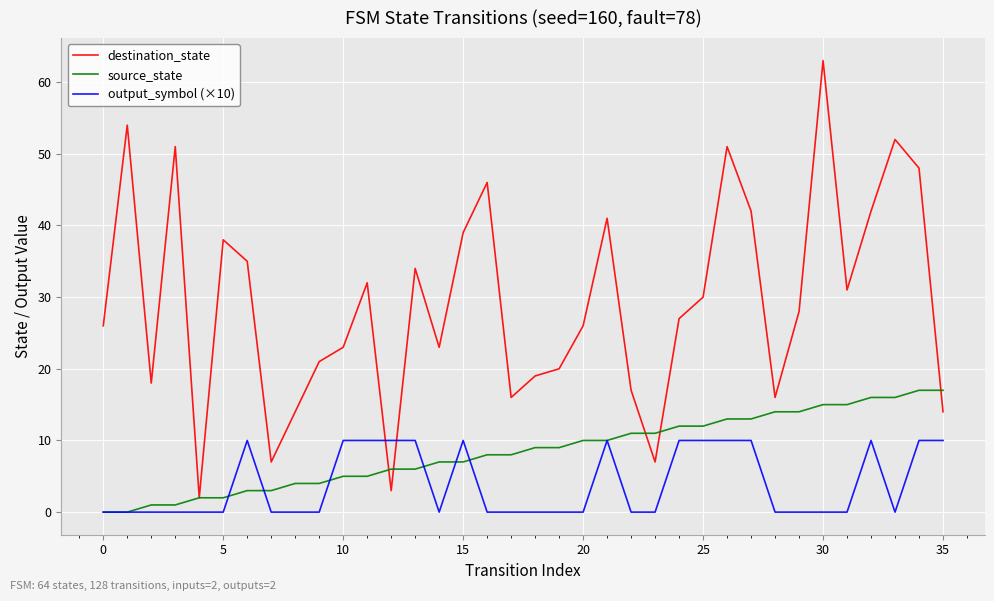

Which series has the widest spread of values?

destination_state